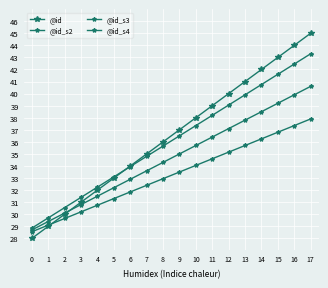

True or false: @id has more than 2 points higher than both neighbors.

False